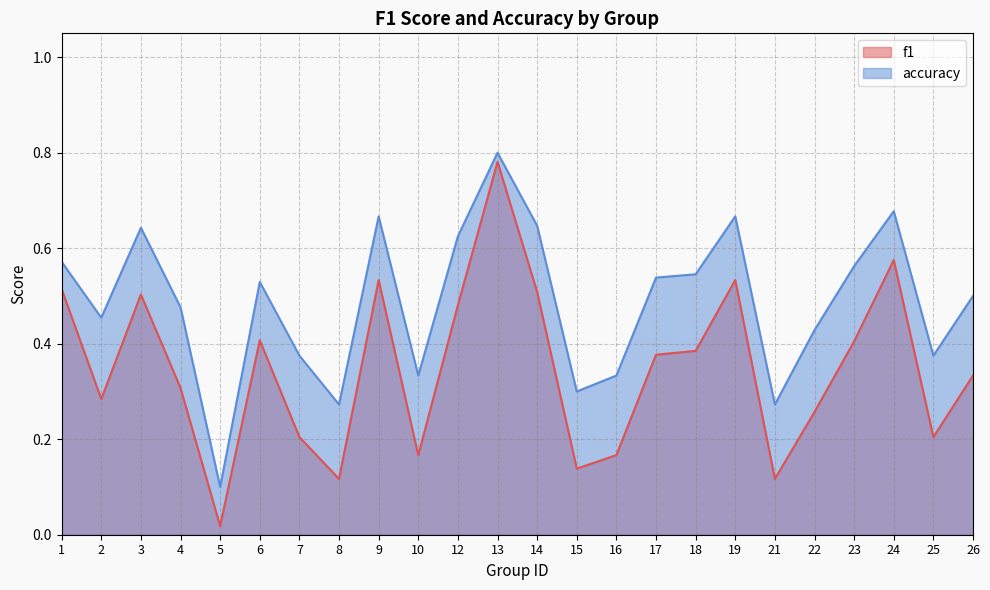

Which series changed the most between 4 and 10?

accuracy